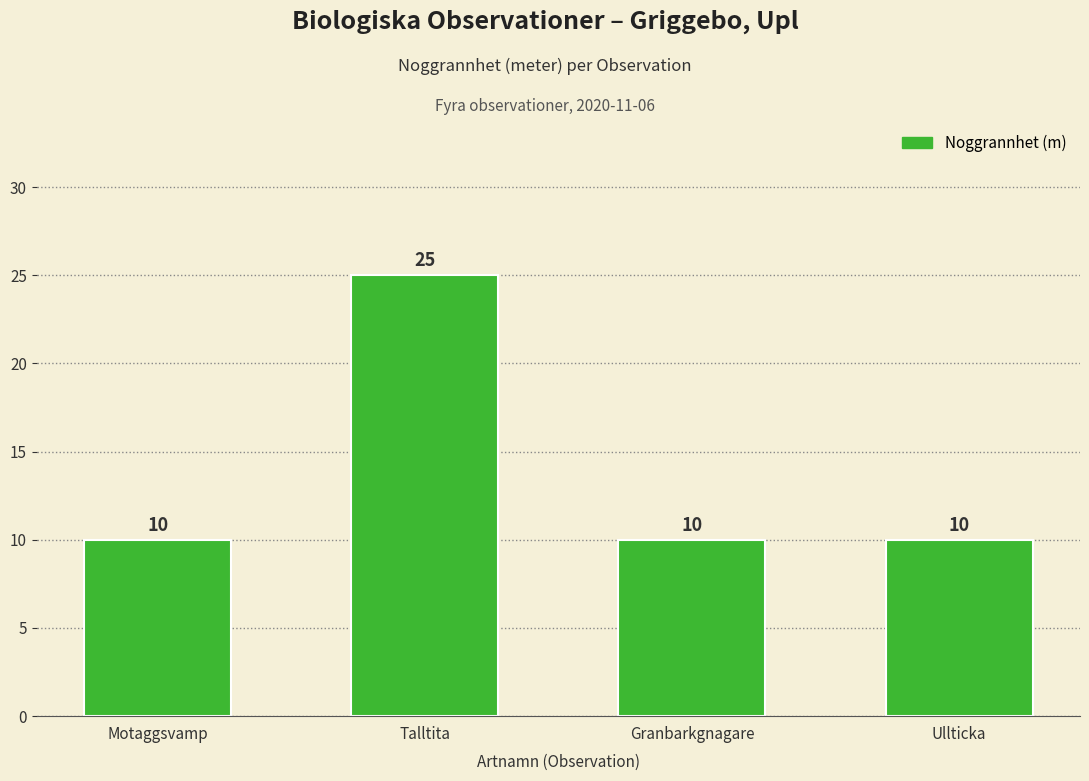

Between Ullticka and Talltita, which is larger?

Talltita